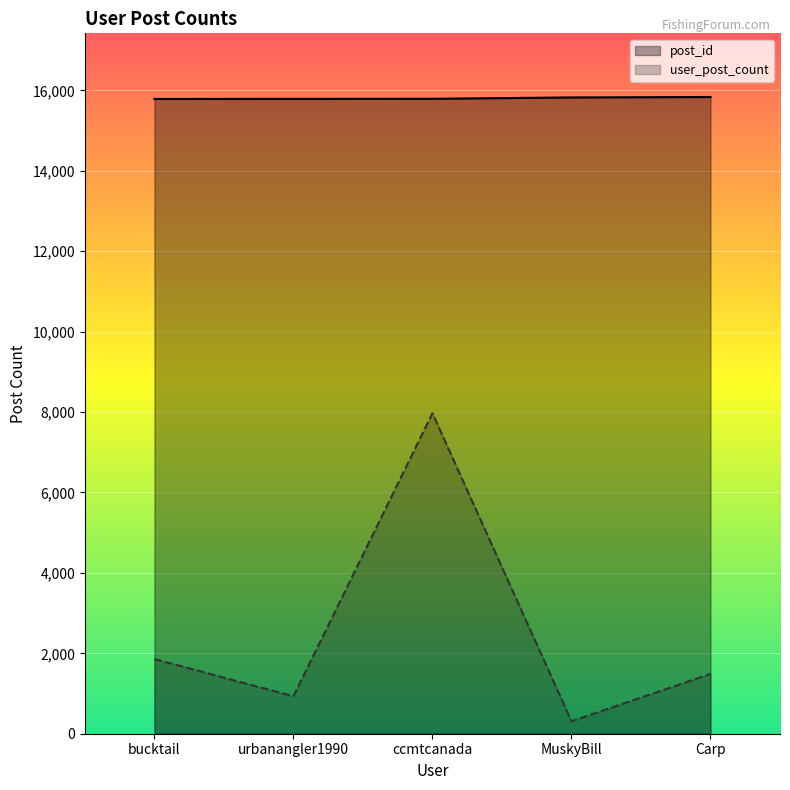

Does the chart display data point markers on the line(s)?

No